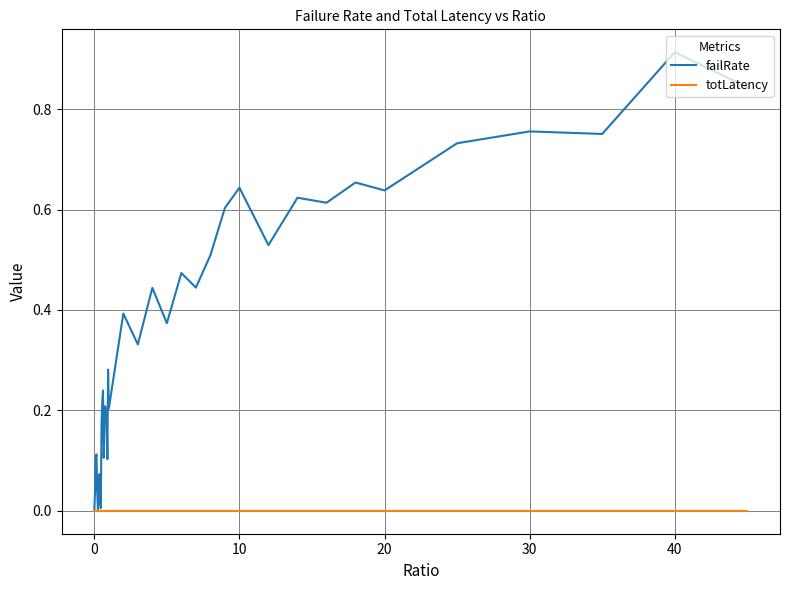

What is the sum of all failRate values?

13.8